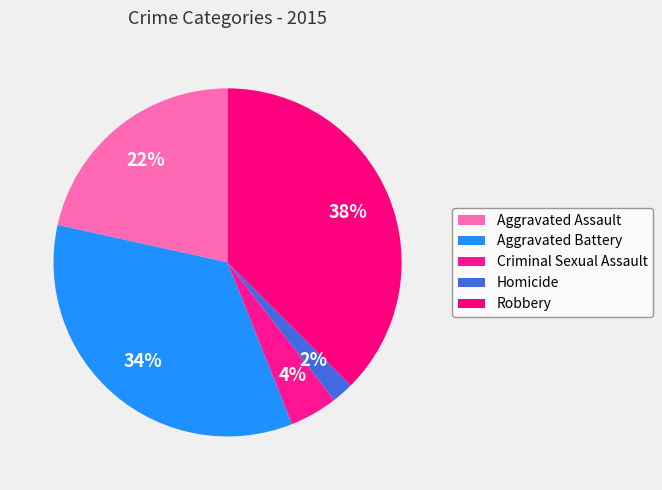

Is there any slice that represents more than half of the pie?

No